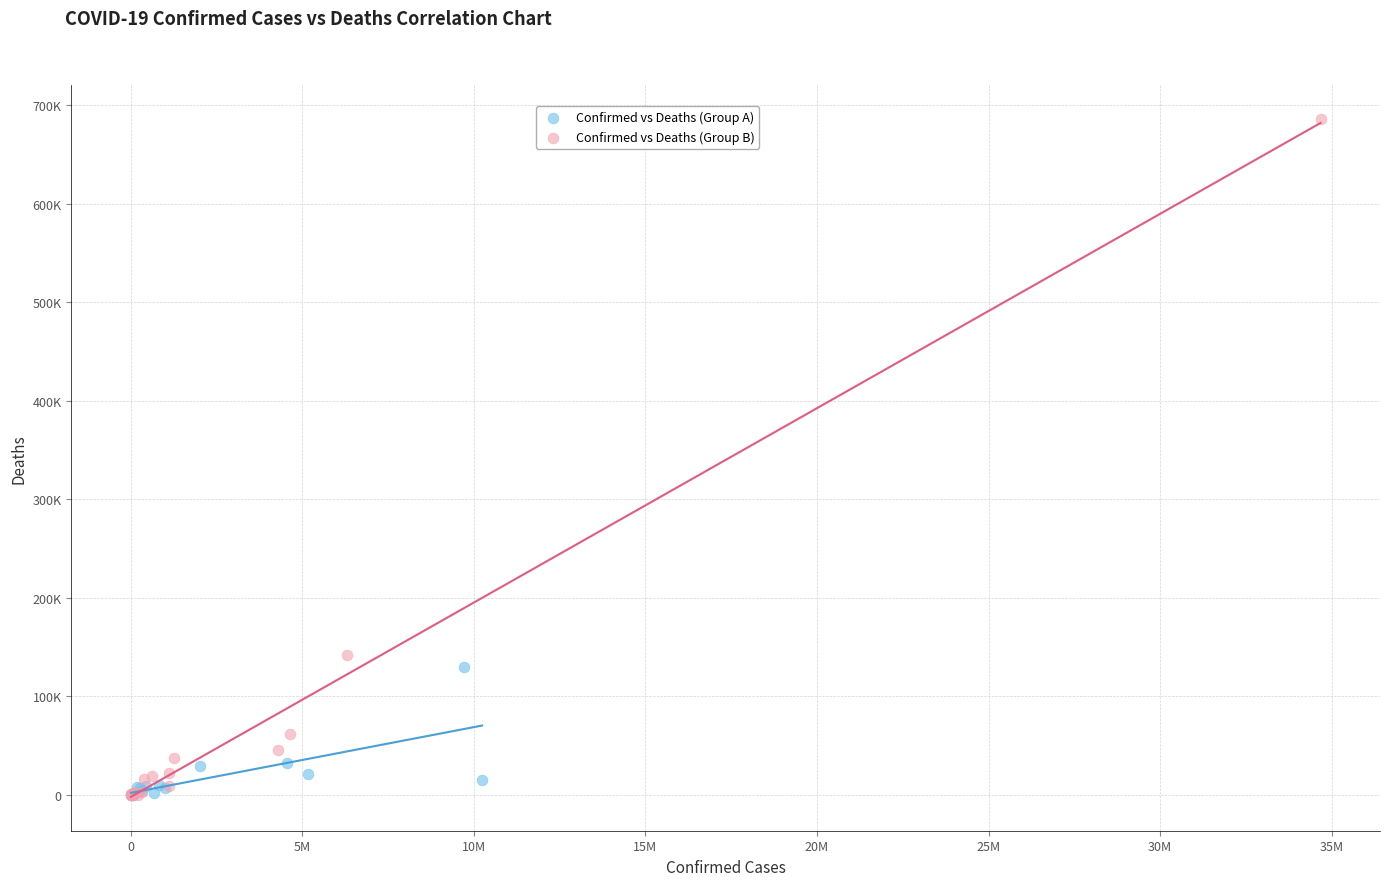

Which series has the largest Y range (max minus min)?

Confirmed vs Deaths (Group B)